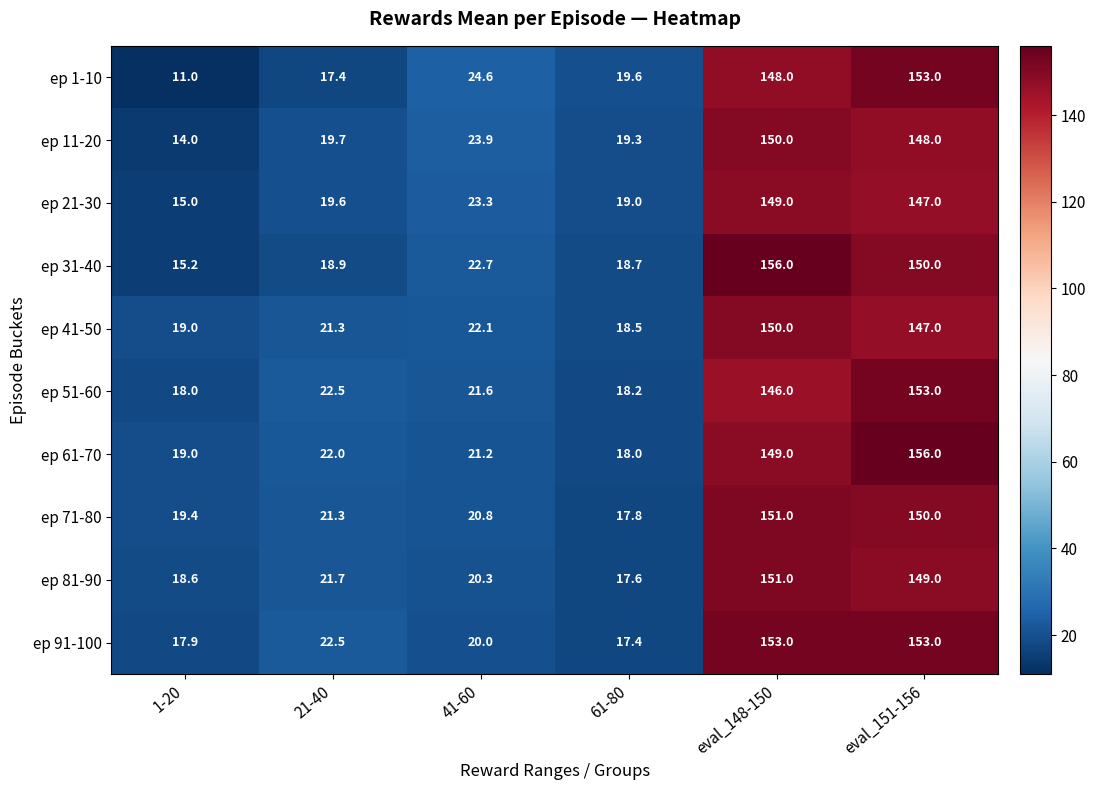

How many categories are shown in the chart?

6